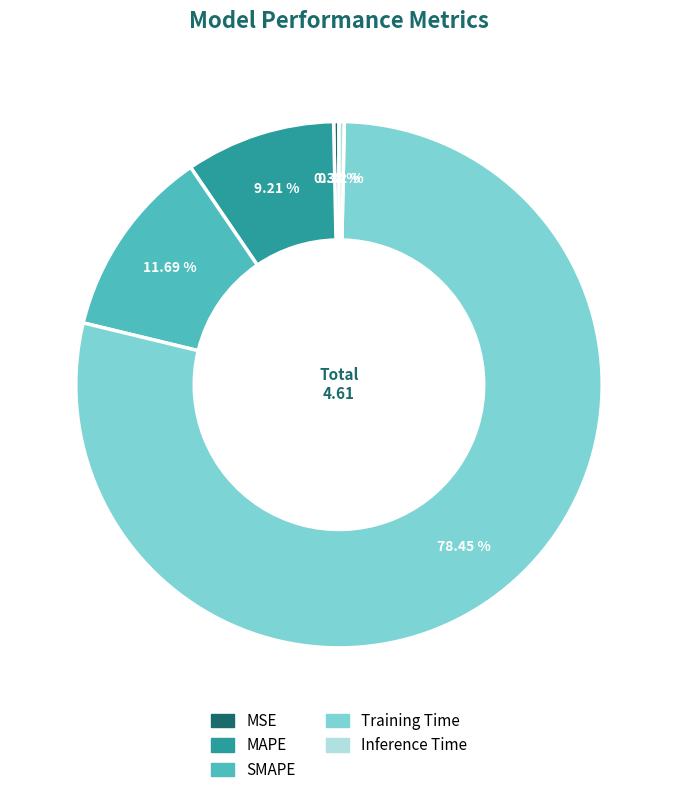

To the nearest percent, what percentage of the pie is SMAPE?

12%